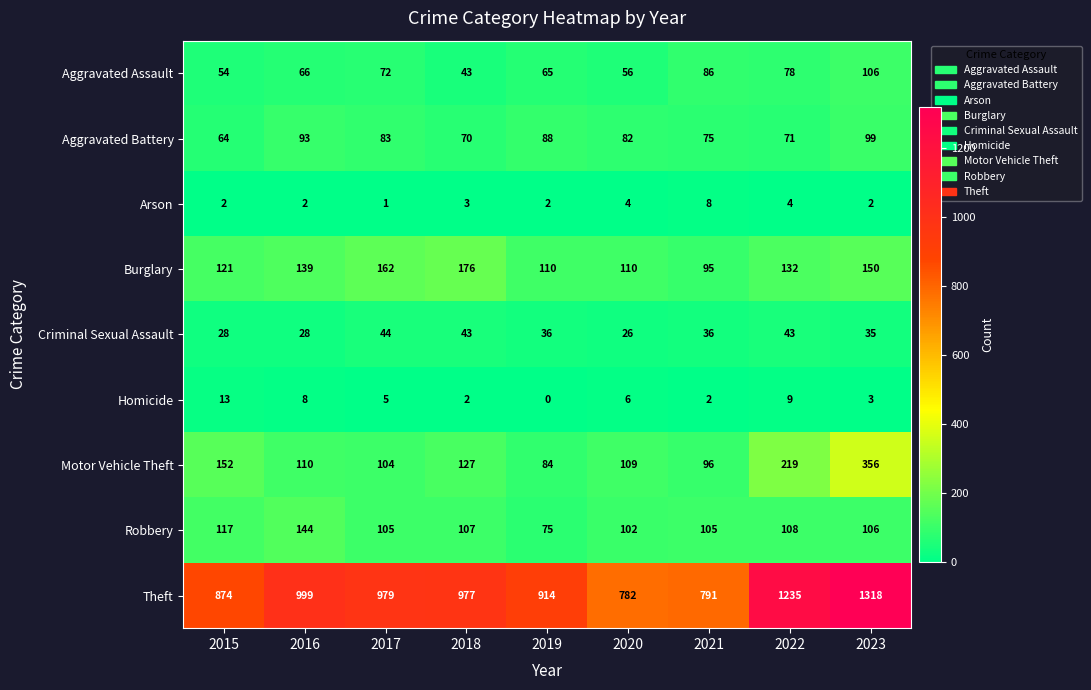

How many distinct data groups are displayed?

9